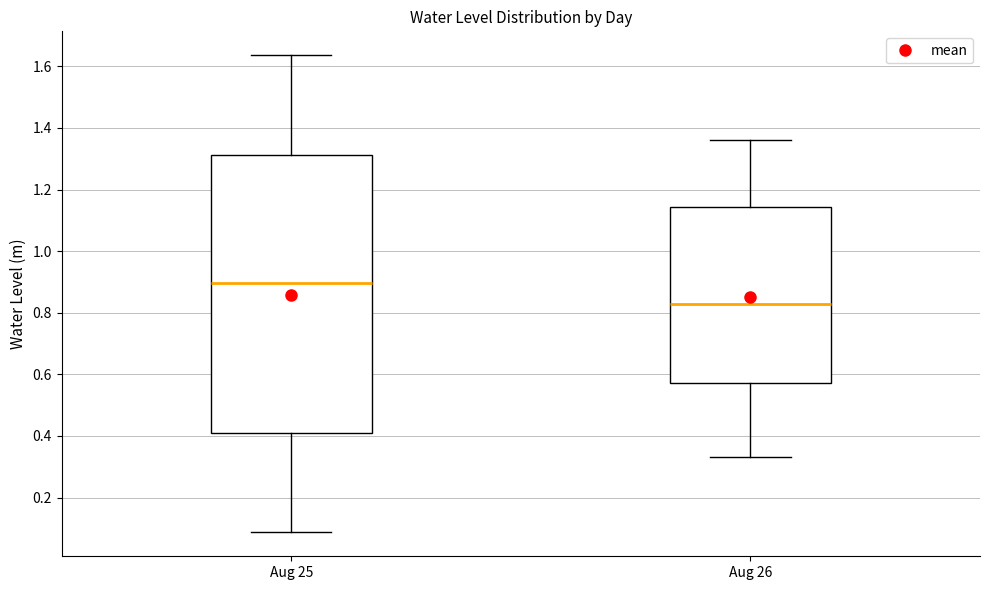

Reading left to right, read every box against the y-axis: the position of its median line, the range the box covers, and the ends of its whiskers. The values are not printed on the chart, so give them approximately, as read against the axis.

Aug 25: median 0.90, box 0.40 to 1.32, whiskers 0.08 to 1.64
Aug 26: median 0.84, box 0.58 to 1.14, whiskers 0.34 to 1.36